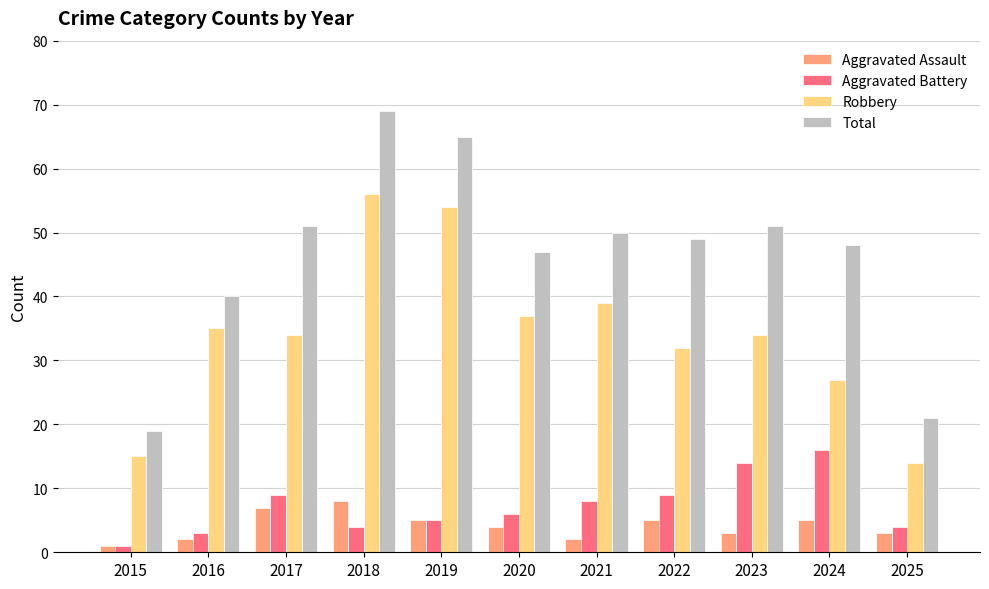

Which category has the highest value in the Total series?

2018